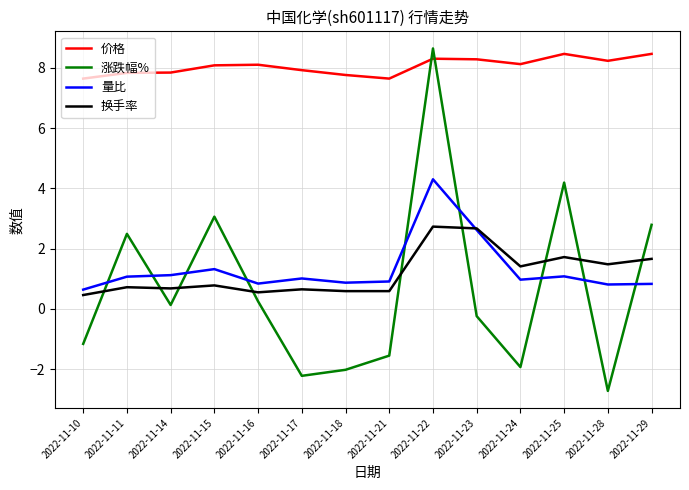

What is the difference between the maximum and minimum values in the 价格 series?

0.8